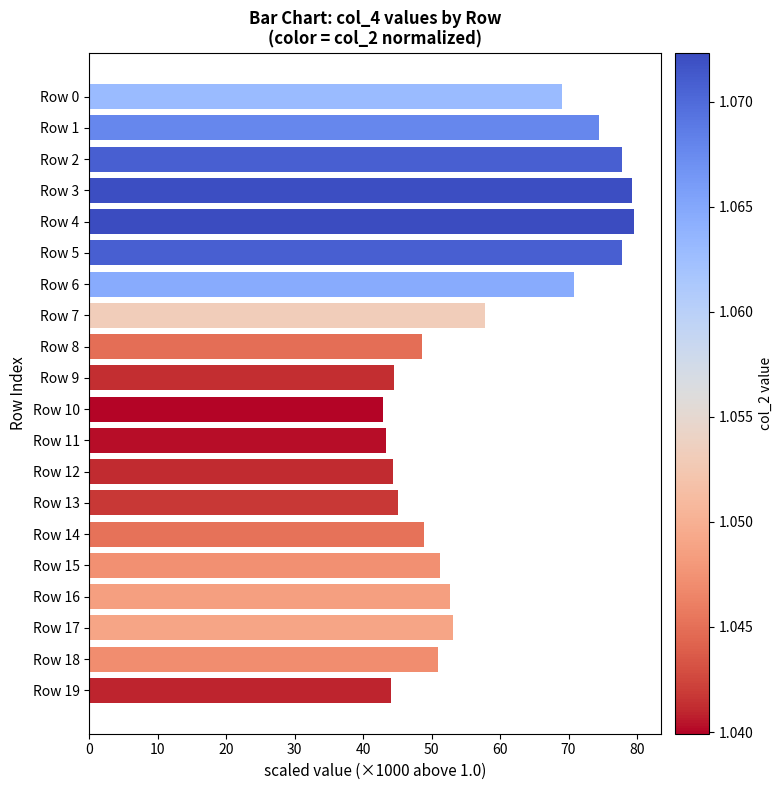

What is the difference between the maximum and minimum values?

36.6